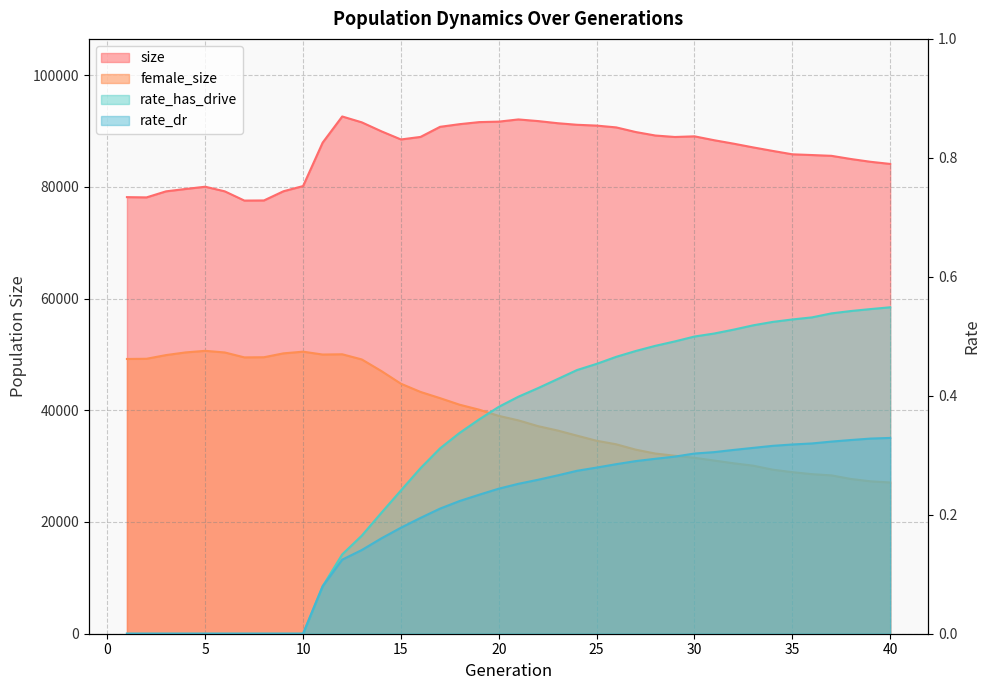

What is the difference between the second highest and second lowest values in the rate_dr series?

0.3